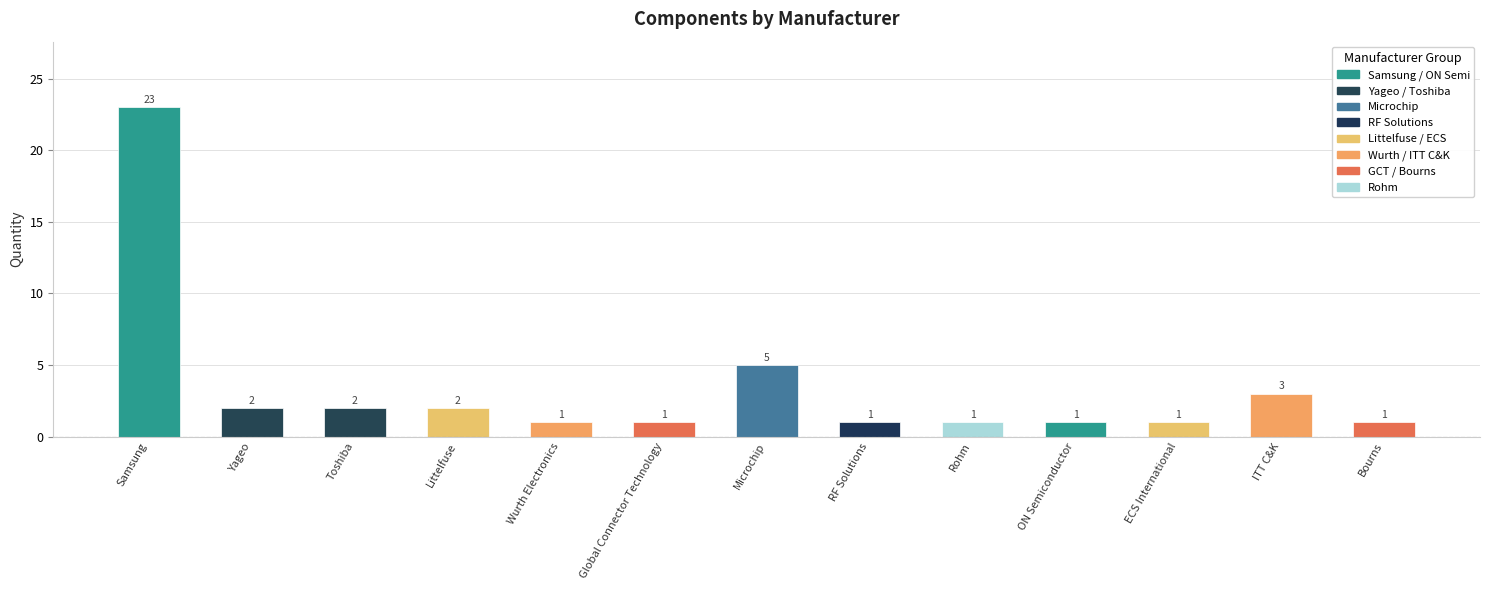

What is the value of the 11th bar from the left?

1